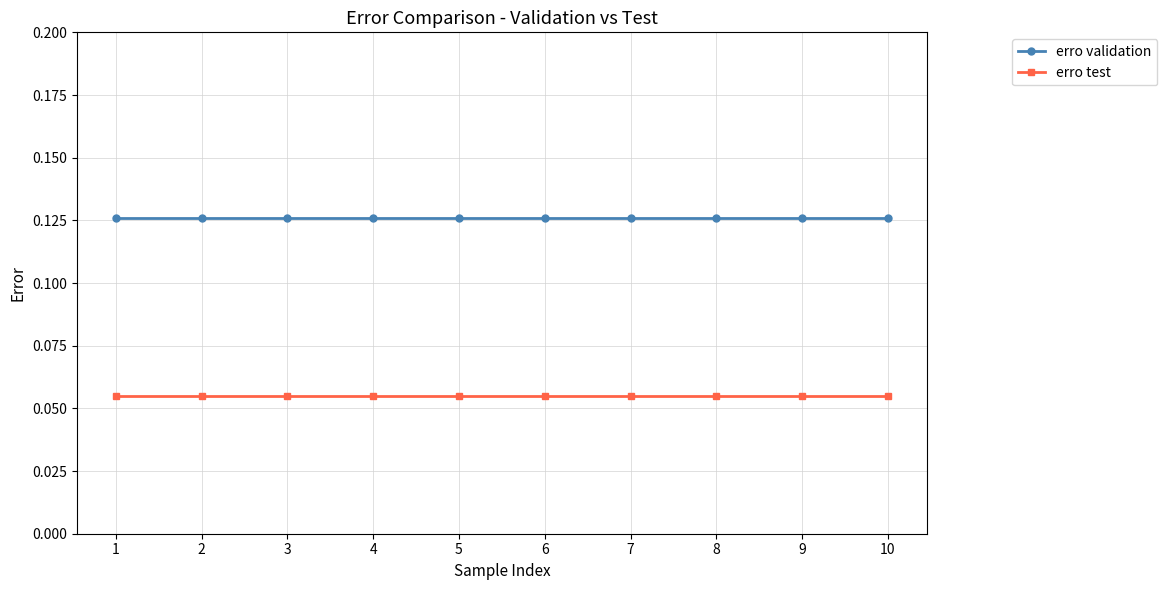

True or false: erro test has a value of 0.0 at 4.

False